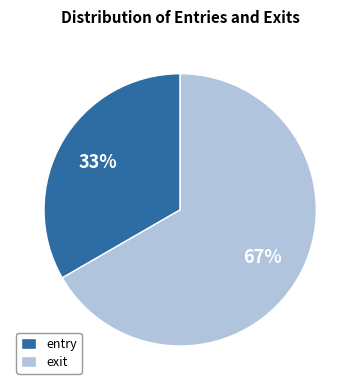

Which category accounts for the majority?

exit